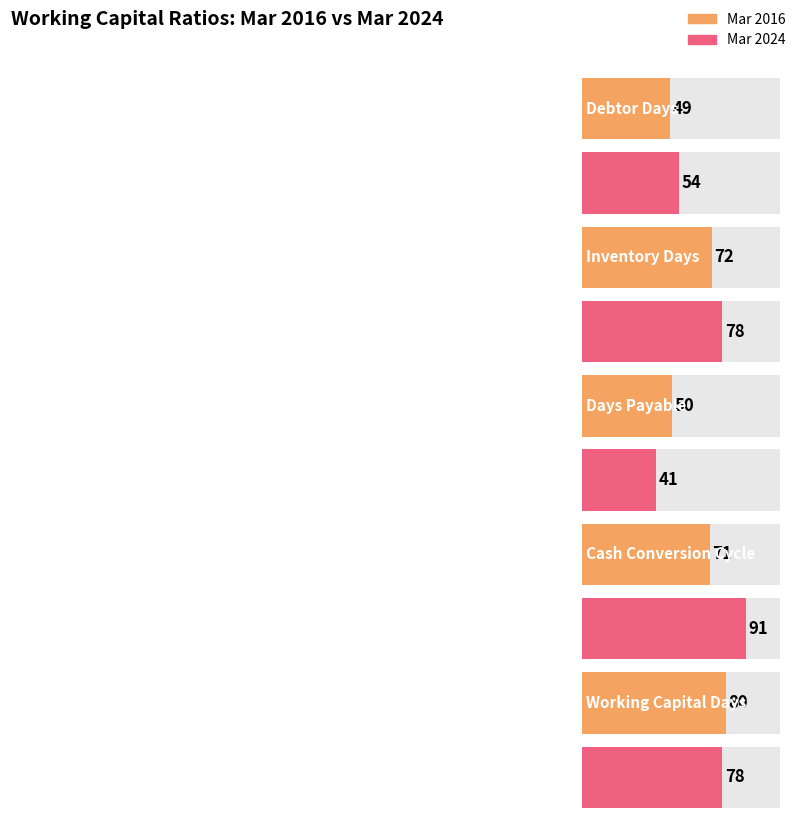

What is the maximum value for Mar 2024?

91